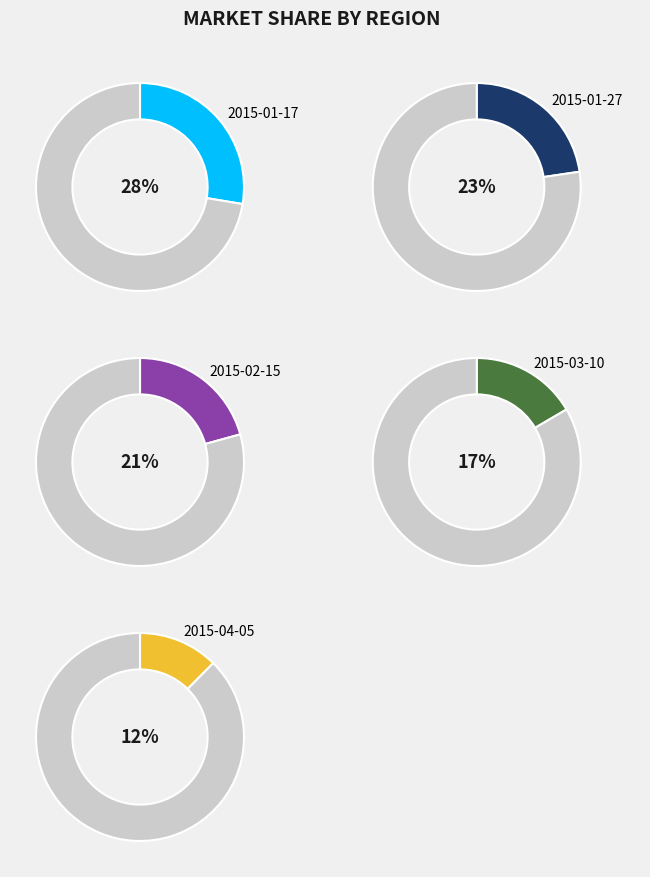

What is the largest slice in the pie chart?

2015/01/17